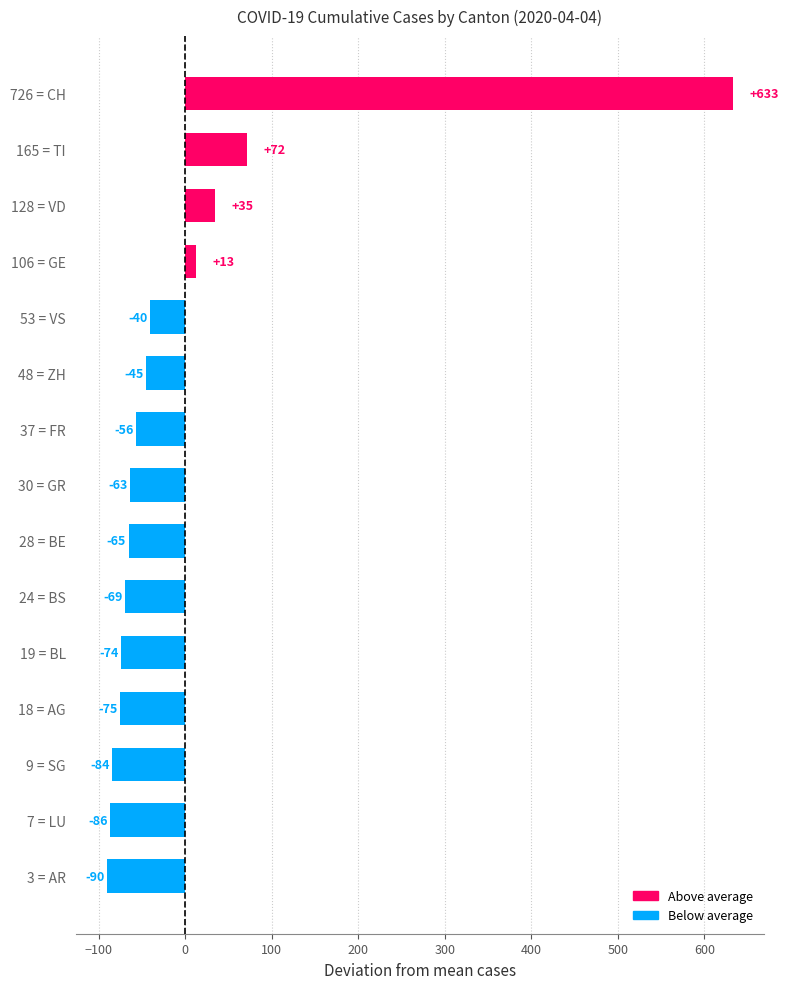

What is the maximum value shown in the chart?

726